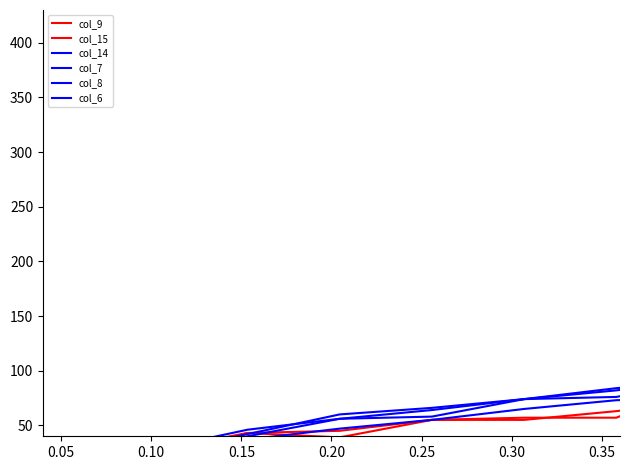

How many times do col_14 and col_7 cross each other?

1